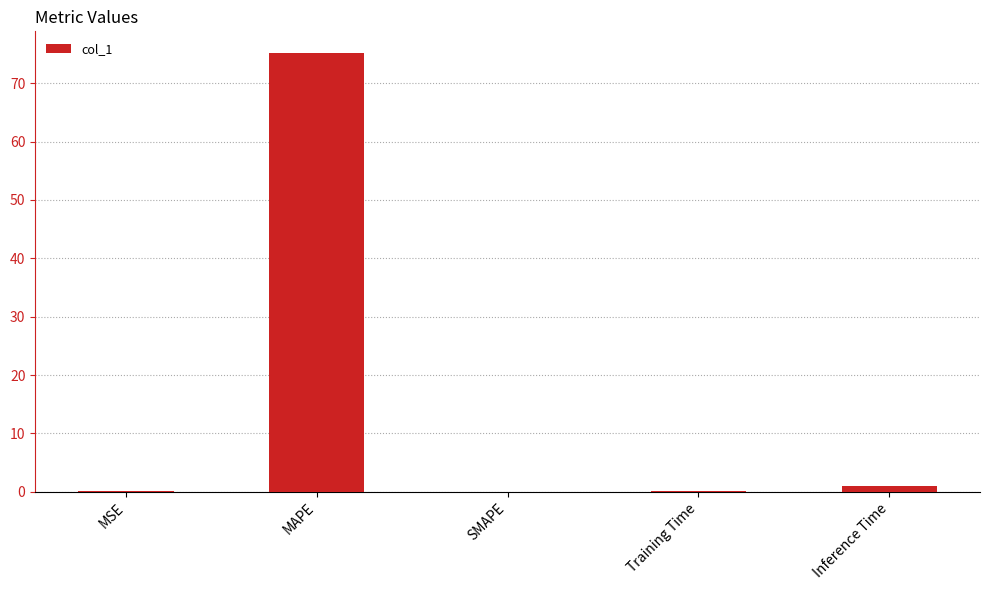

Which label corresponds to the largest value in the chart?

MAPE